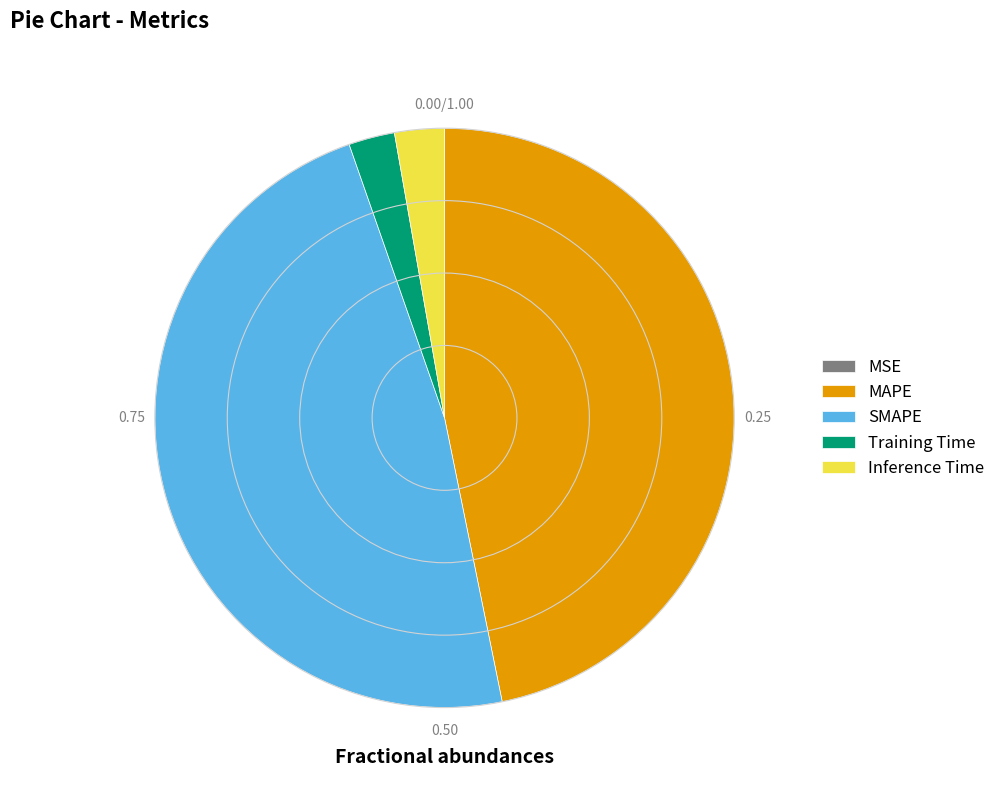

Between SMAPE and MAPE, which is larger?

SMAPE